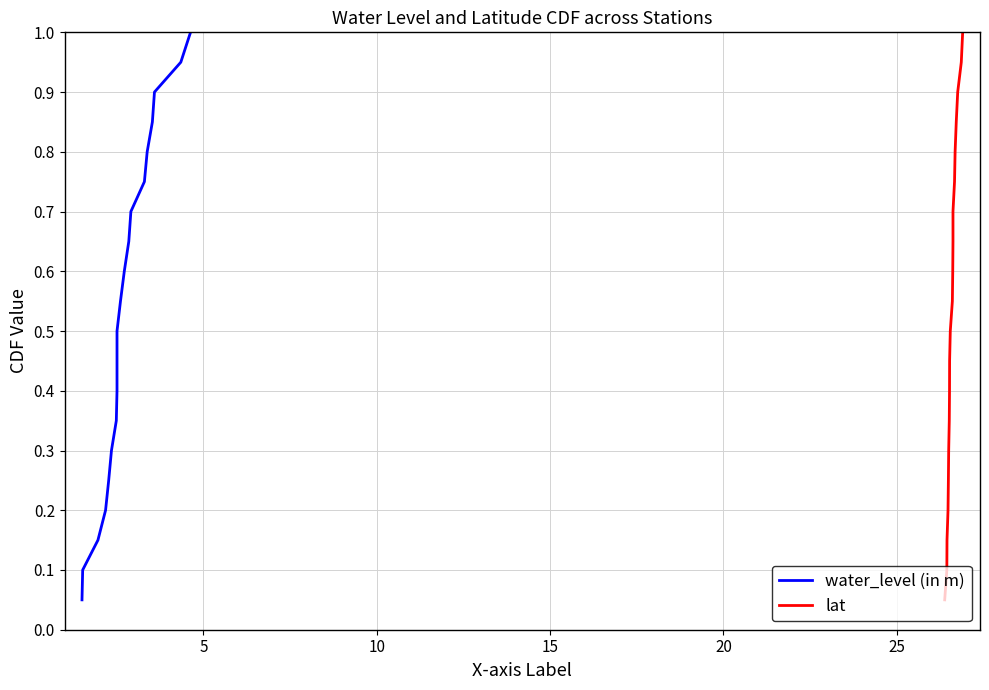

What is the difference between the lat values at 15 and 20?

0.6